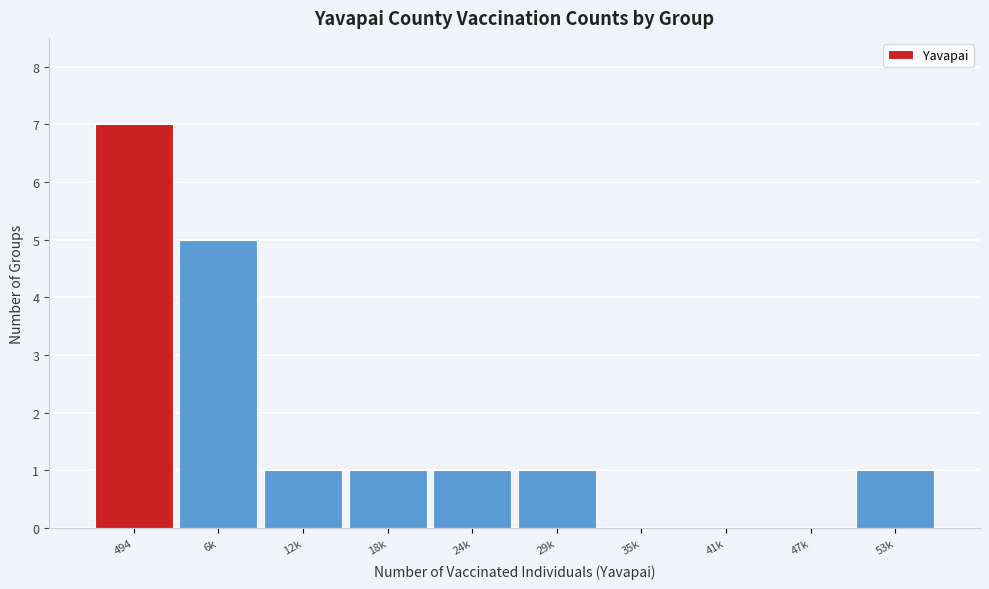

Reading left to right, list all the values displayed in this chart.

494=7	6k=5	12k=1	18k=1	24k=1	29k=1	35k=0	41k=0	47k=0	53k=1